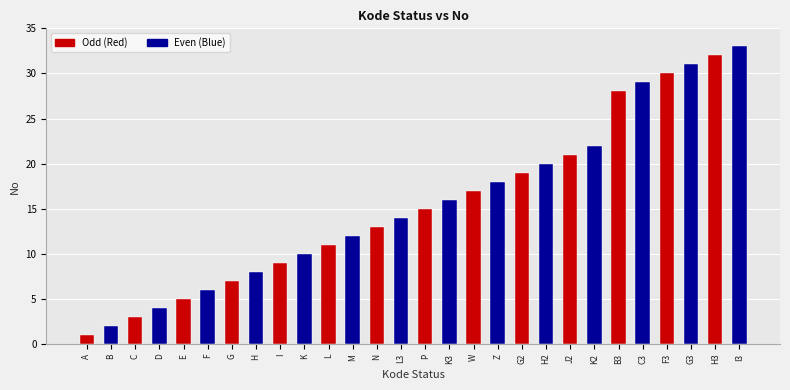

What is the label of the 2nd bar from the right?

H3